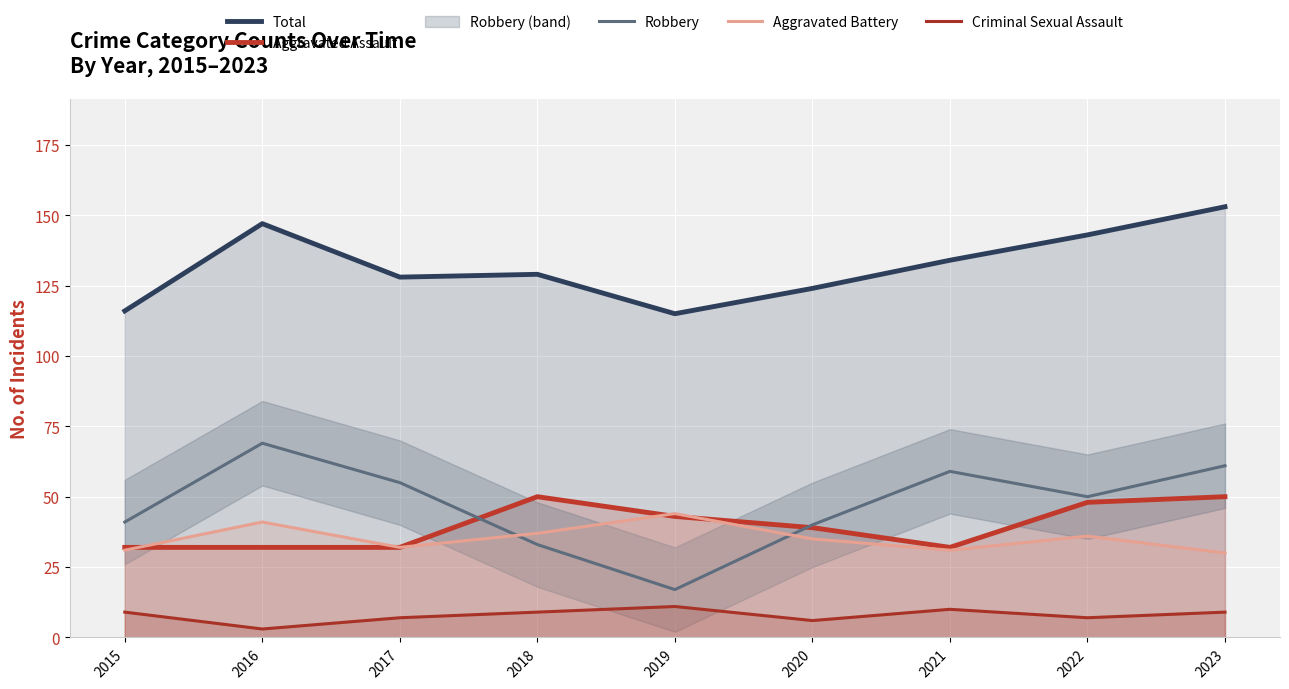

List the series in order of their peak value, lowest first.

Criminal Sexual Assault, Aggravated Battery, Aggravated Assault, Robbery, Total